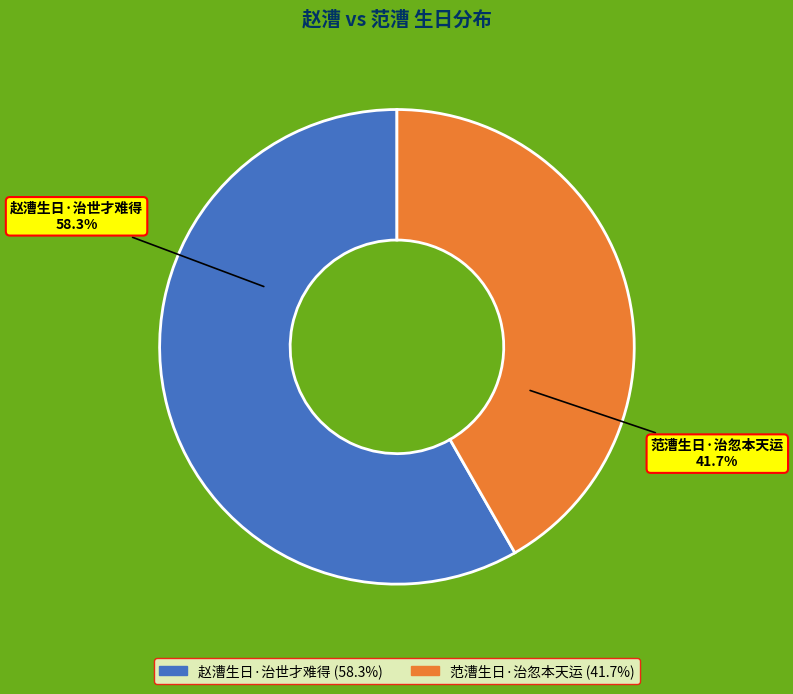

Rank the categories by value from highest to lowest.

赵漕生日·治世才难得, 范漕生日·治忽本天运